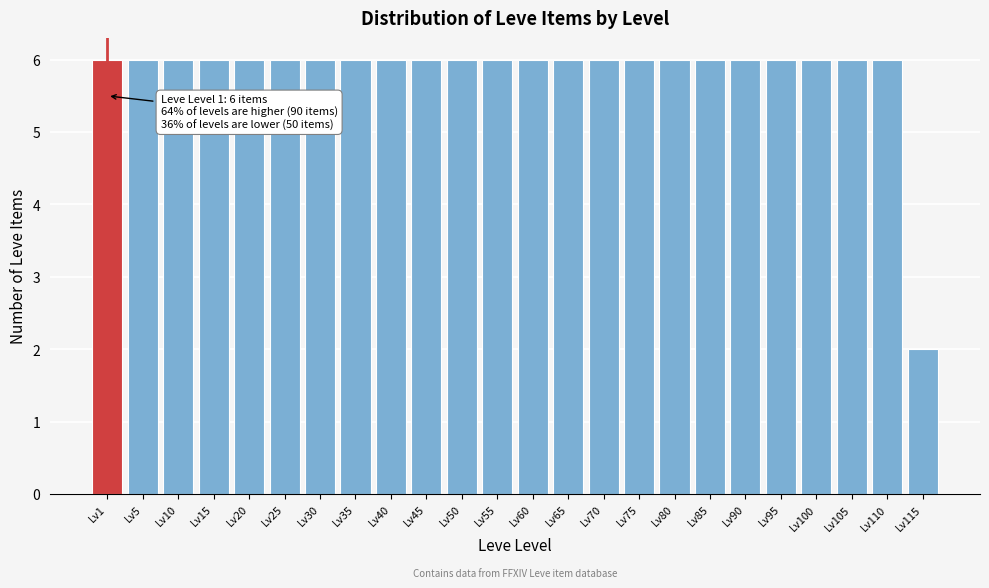

Reading left to right, list all the values displayed in this chart.

6	6	6	6	6	6	6	6	6	6	6	6	6	6	6	6	6	6	6	6	6	6	6	2